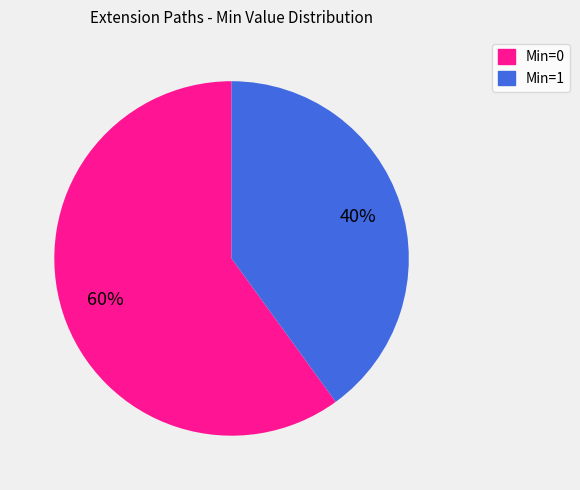

To the nearest percent, what is the average slice percentage?

50%